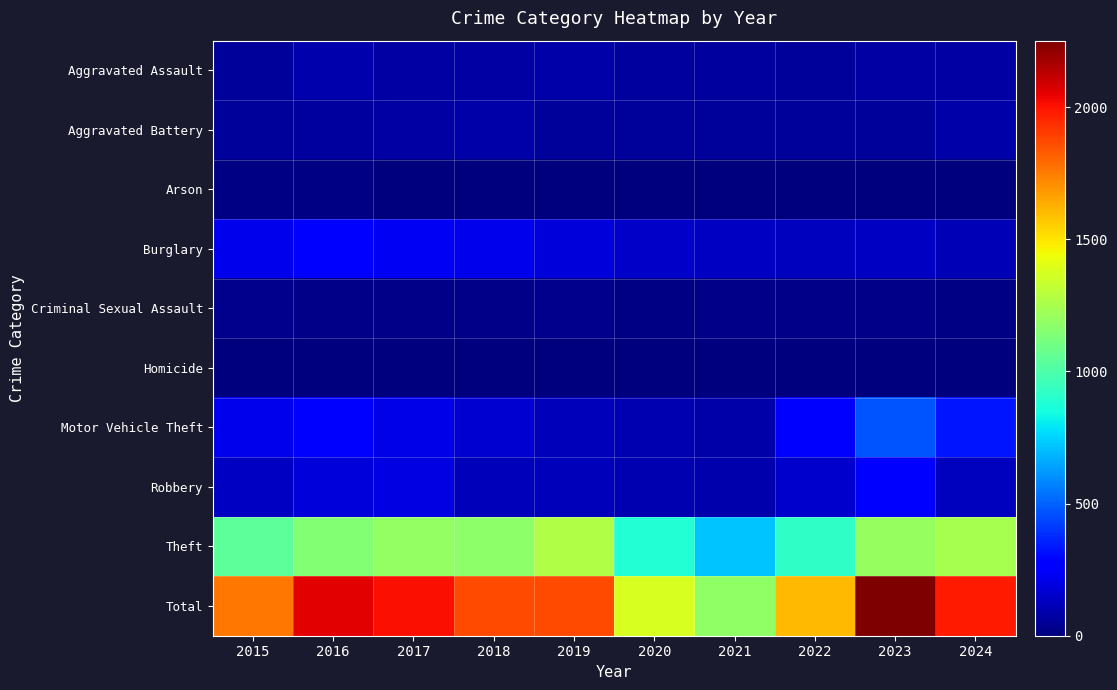

Rank the series by their maximum value, from lowest to highest.

Homicide, Arson, Criminal Sexual Assault, Aggravated Battery, Aggravated Assault, Burglary, Robbery, Motor Vehicle Theft, Theft, Total